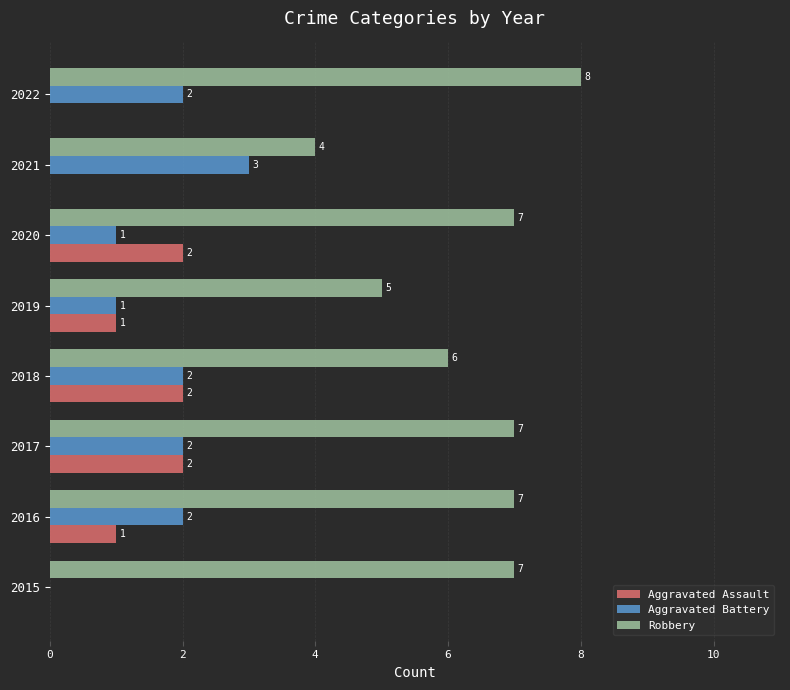

What is the total value across all series at 2016?

10